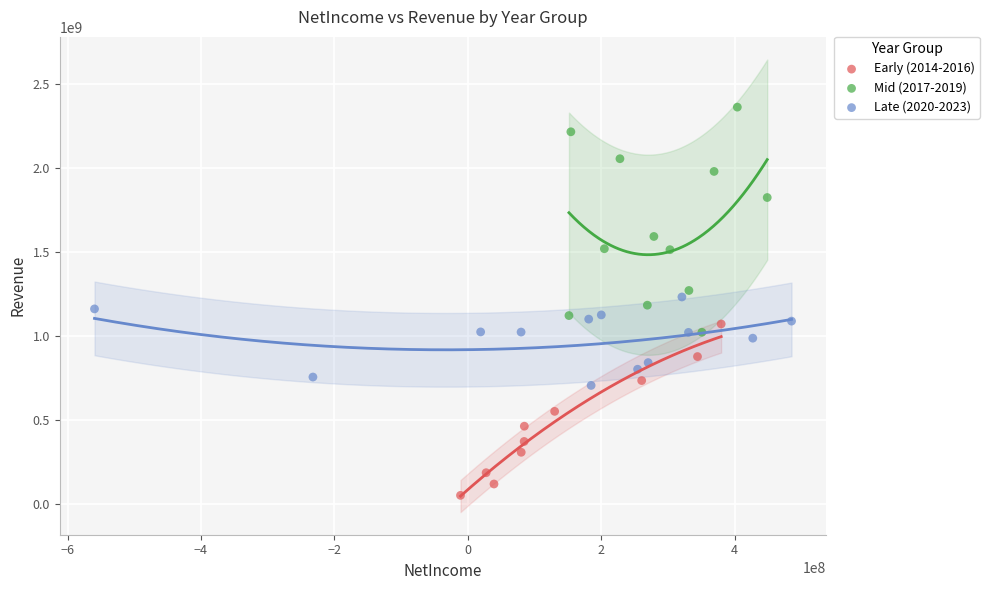

Which series reaches the maximum Y coordinate?

Mid (2017-2019)